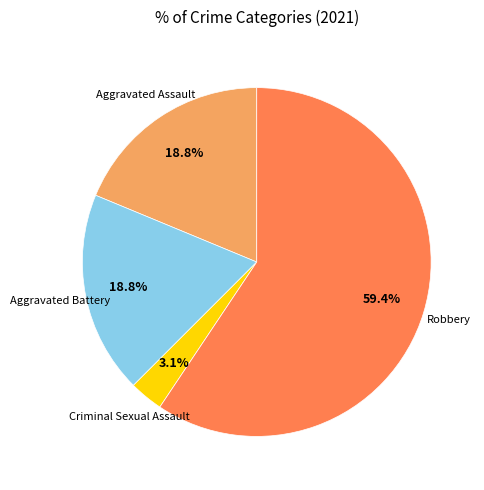

What is the ratio of the value at Aggravated Assault to the value at Aggravated Battery?

1.0